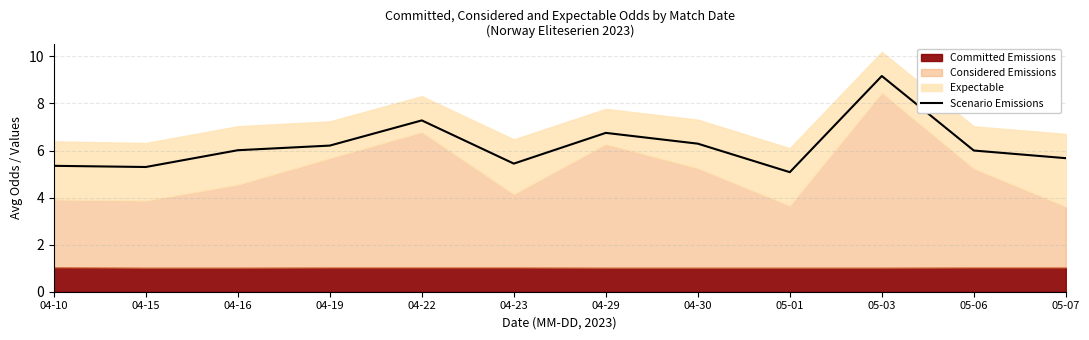

What is the maximum value shown in the chart?

9.2